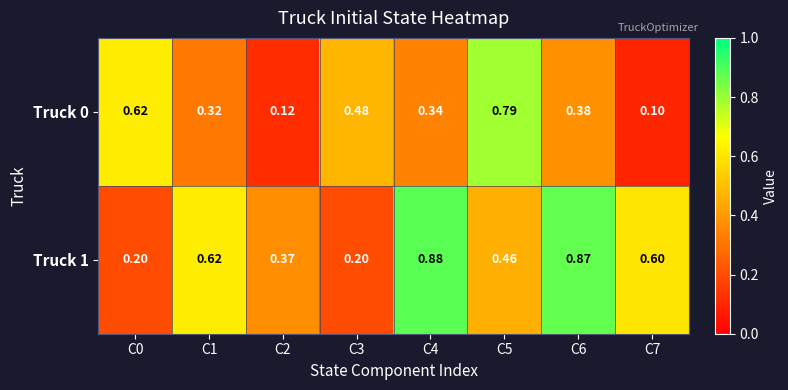

At C1, list the series in order from largest to smallest.

Truck 1, Truck 0